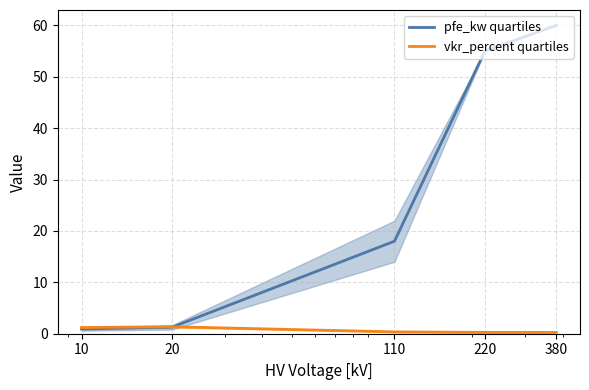

What is the smallest value displayed?

0.2